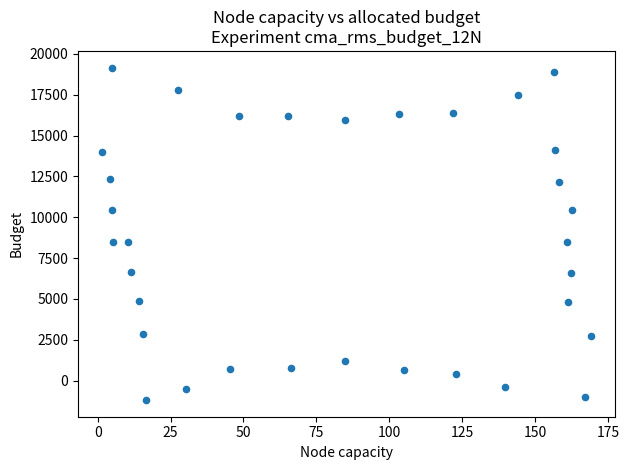

What is the range of Y values (max minus min)?

20345.4